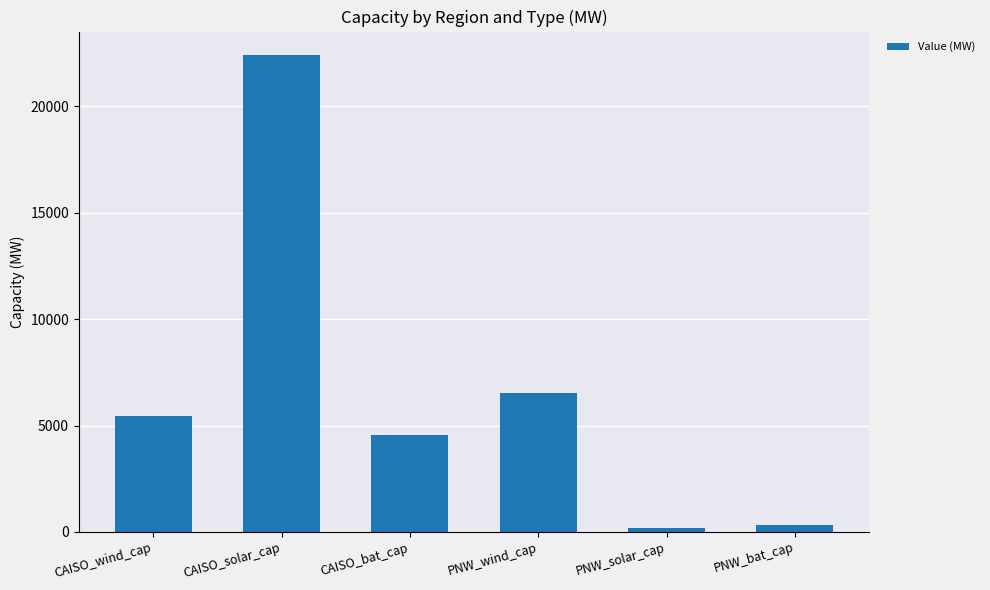

Count the number of values greater than 5426.

3